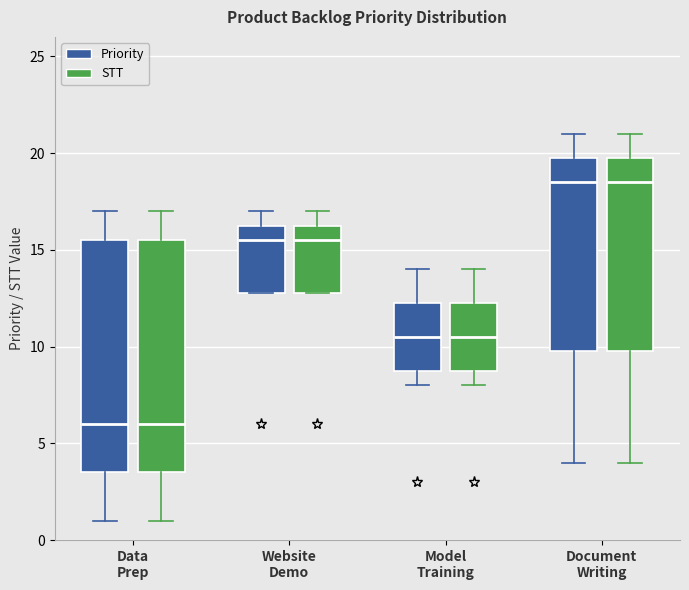

Reading left to right, transcribe this box plot: for each box, give where its median line is, the range the box spans, and where its two whiskers end, as read against the y-axis. The values are not printed on the chart, so give them approximately, as read against the axis.

Data Prep (Priority): median 6.0, box 3.5 to 15.5, whiskers 1.0 to 17.0
Data Prep (STT): median 6.0, box 3.5 to 15.5, whiskers 1.0 to 17.0
Website Demo (Priority): median 15.5, box 13.0 to 16.5, whiskers 13.0 to 17.0
Website Demo (STT): median 15.5, box 13.0 to 16.5, whiskers 13.0 to 17.0
Model Training (Priority): median 10.5, box 9.0 to 12.5, whiskers 8.0 to 14.0
Model Training (STT): median 10.5, box 9.0 to 12.5, whiskers 8.0 to 14.0
Document Writing (Priority): median 18.5, box 10.0 to 20.0, whiskers 4.0 to 21.0
Document Writing (STT): median 18.5, box 10.0 to 20.0, whiskers 4.0 to 21.0